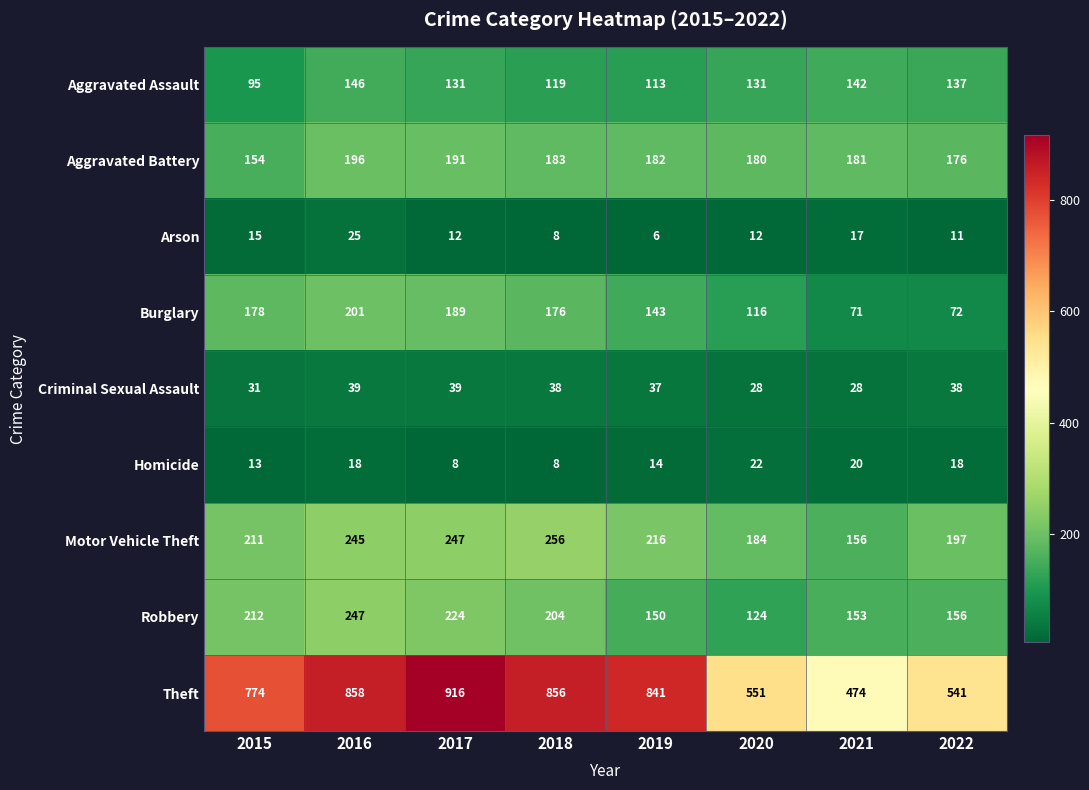

Rank the series by their maximum value, from lowest to highest.

Homicide, Arson, Criminal Sexual Assault, Aggravated Assault, Aggravated Battery, Burglary, Robbery, Motor Vehicle Theft, Theft